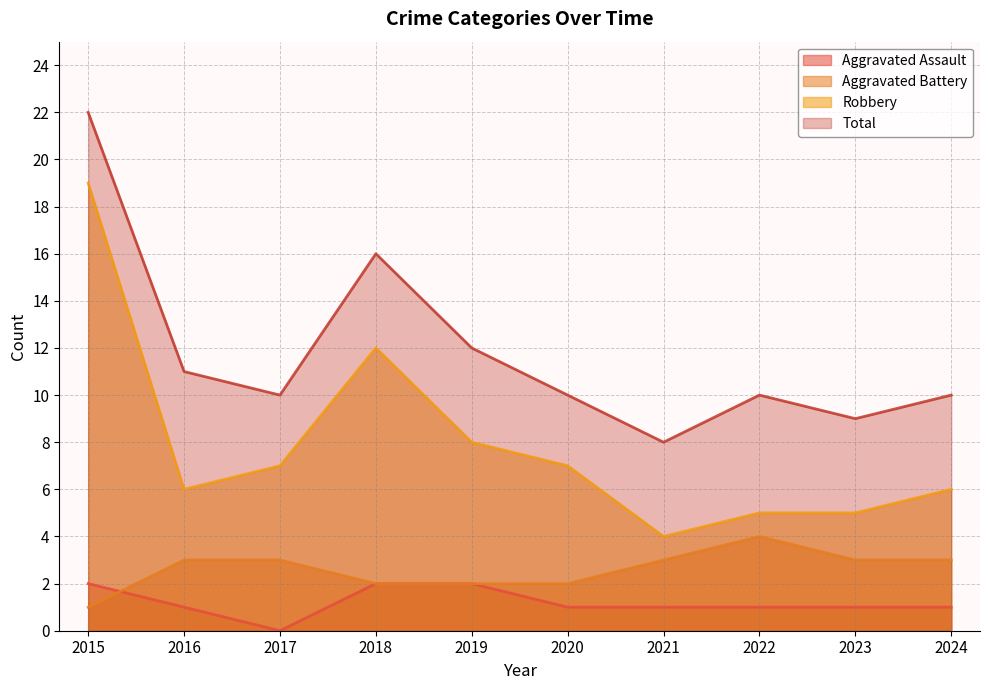

At which category is the sum across all series the highest?

2015